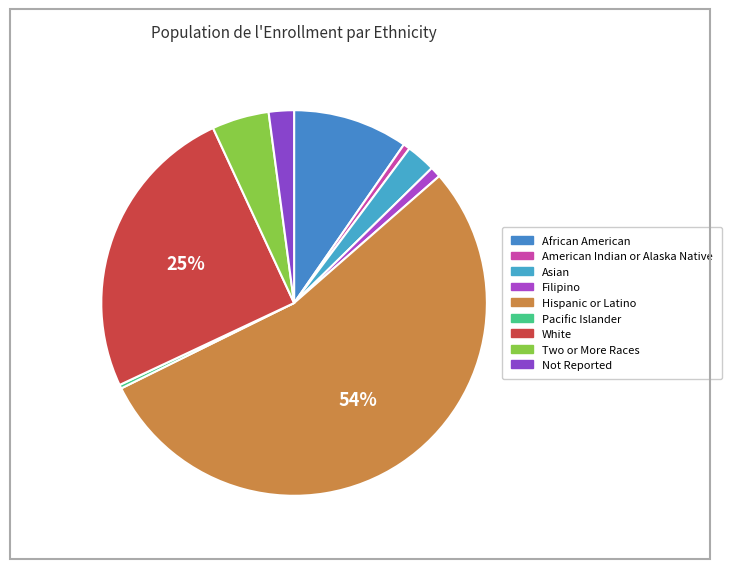

Is it true that Hispanic or Latino is 54% of the pie?

True